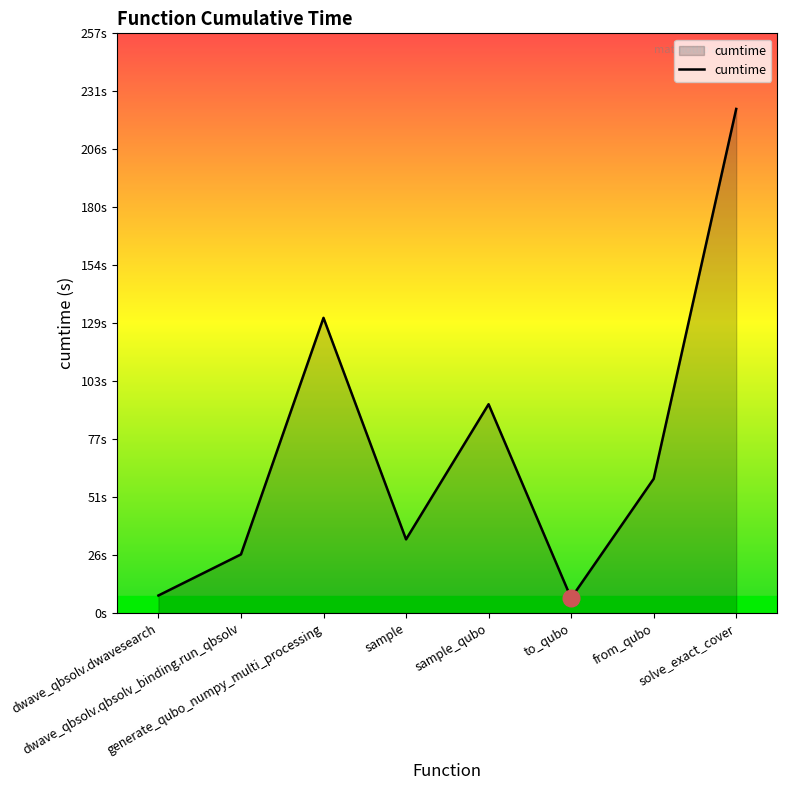

What is the average value?

72.5